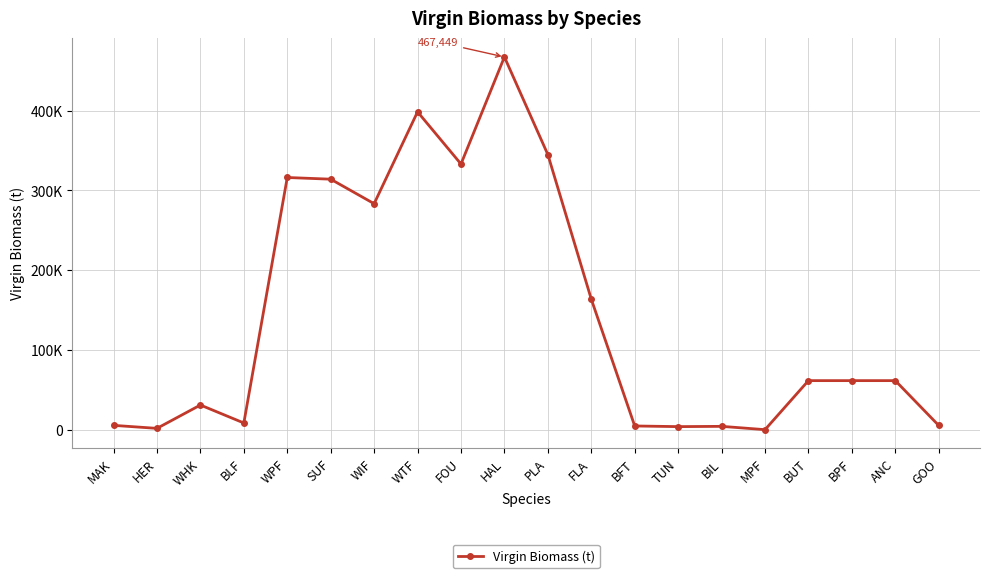

Where is the first local maximum?

WHK